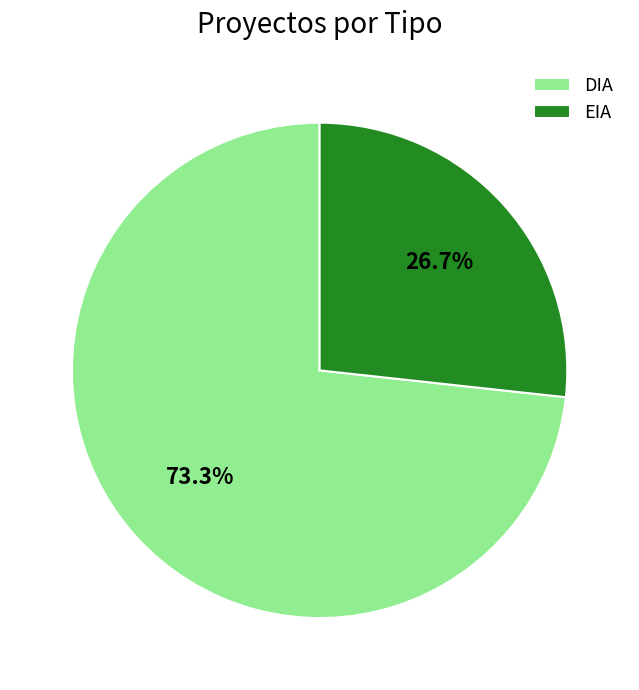

Count the number of slices in the pie.

2